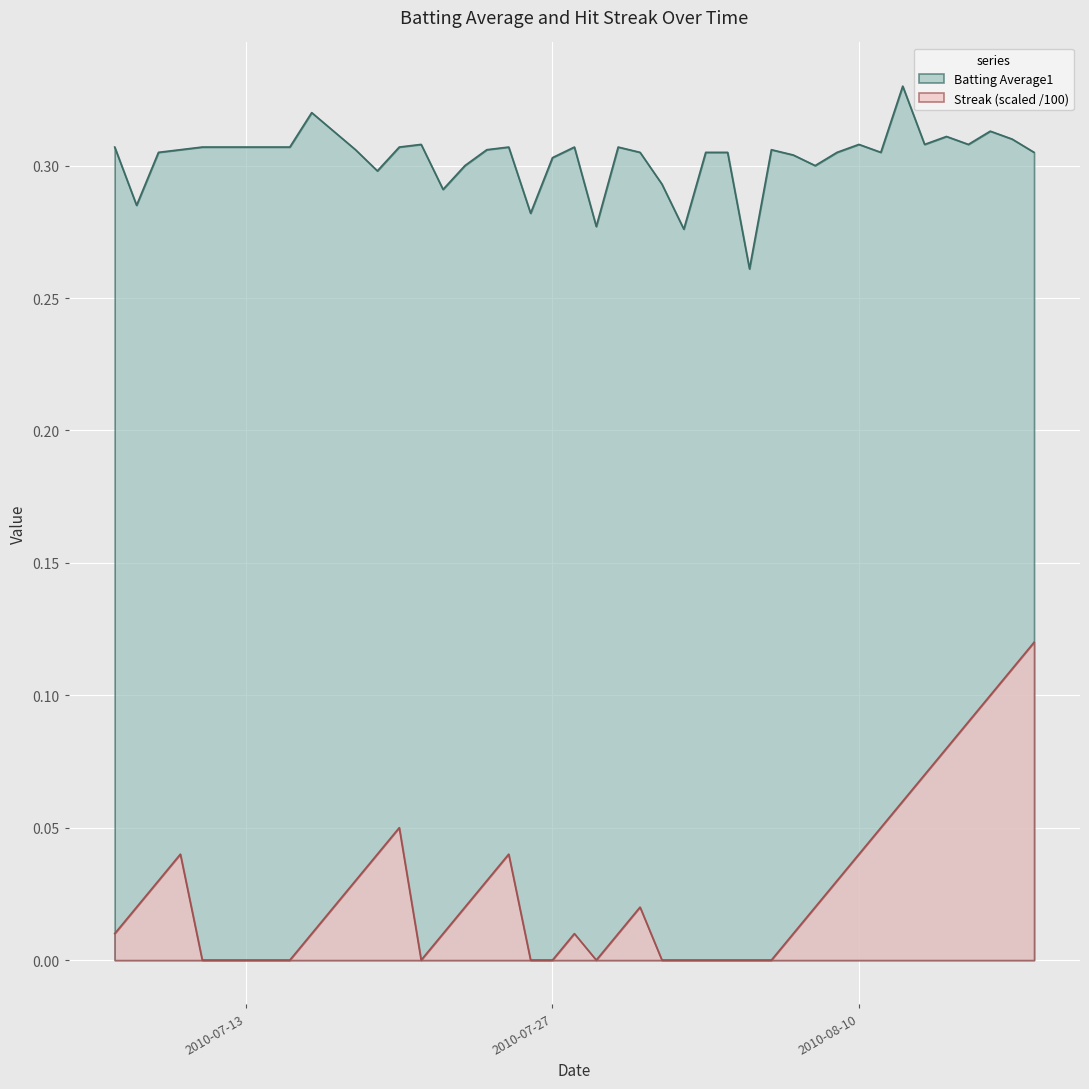

True or false: Streak and Batting Average1 cross at least once.

False